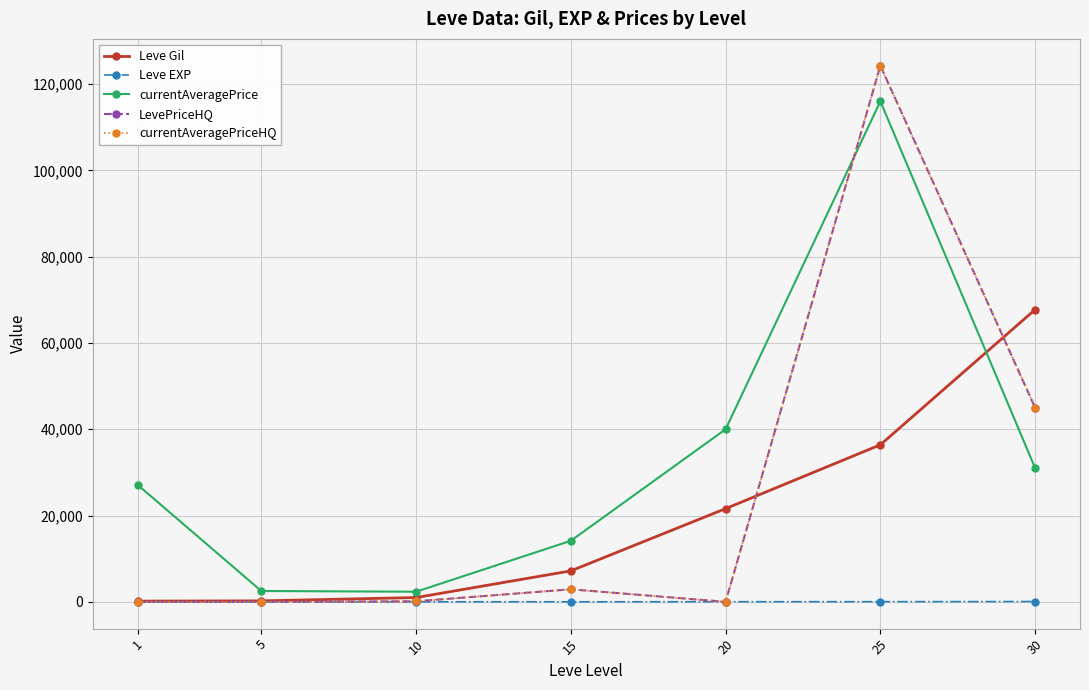

Reading left to right, list all the values displayed in this chart.

Leve Gil: 1=160	5=220	10=990	15=7170	20=21600	25=36390	30=67730
Leve EXP: 1=1	5=5	10=9	15=7	20=21	25=36	30=67
currentAveragePrice: 1=27128	5=2507	10=2342	15=14149	20=39997	25=116000	30=30999
LevePriceHQ: 1=0	5=0	10=122	15=2899	20=0	25=124250	30=44999
currentAveragePriceHQ: 1=0	5=0	10=122	15=2899	20=0	25=124250	30=44999